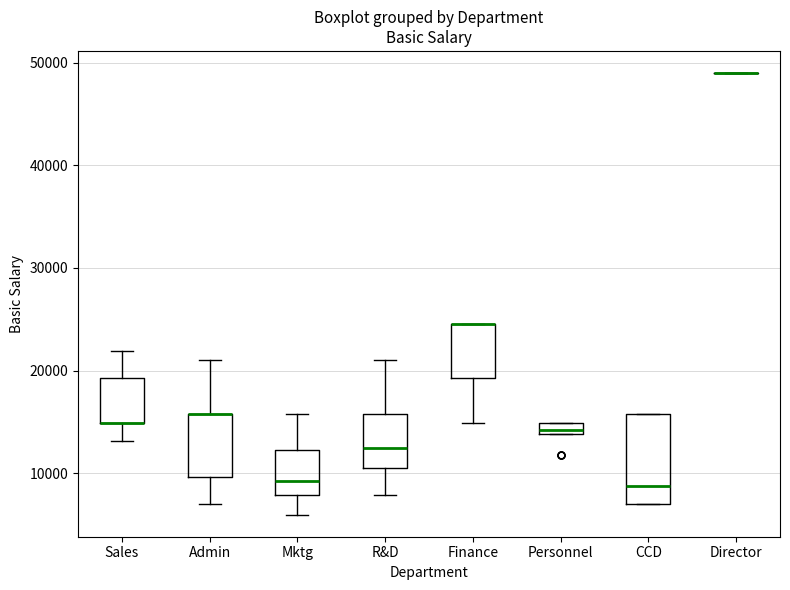

Where does the lower whisker of the box for Admin end on the y-axis? The values are not printed on the chart, so give them approximately, as read against the axis.

7000